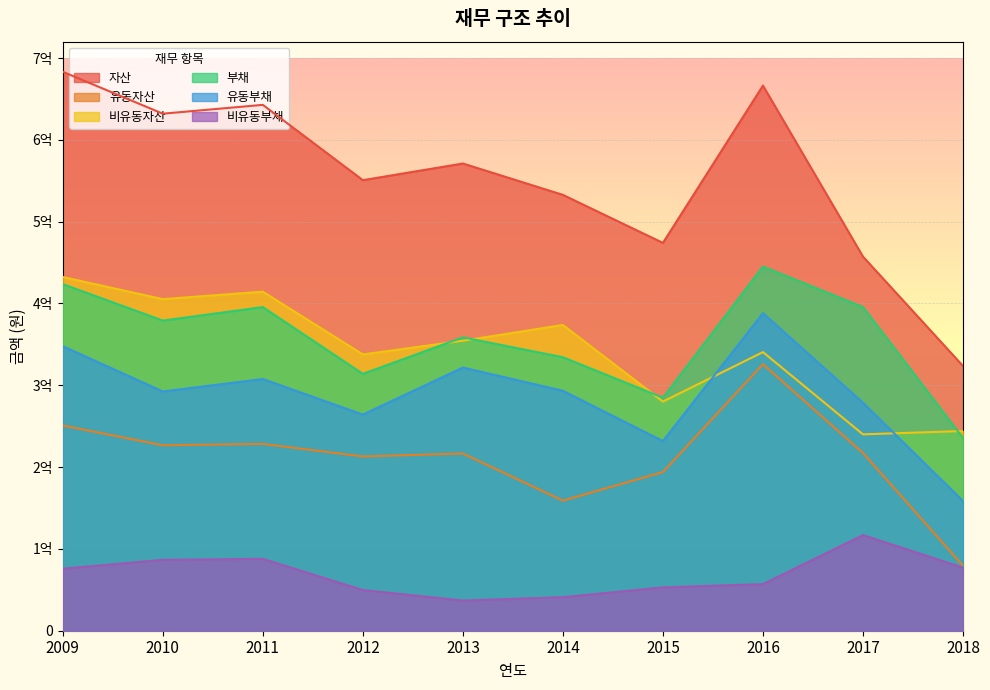

What is the total value across all series at 2010?

2022082786